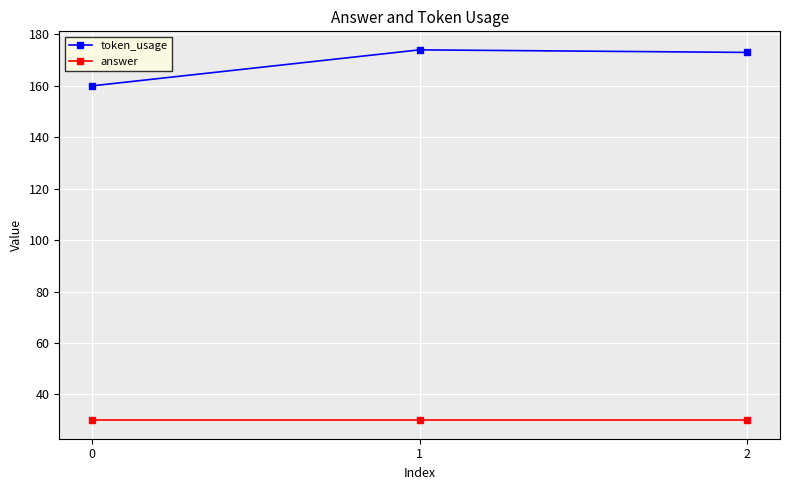

What is the minimum value for answer?

30